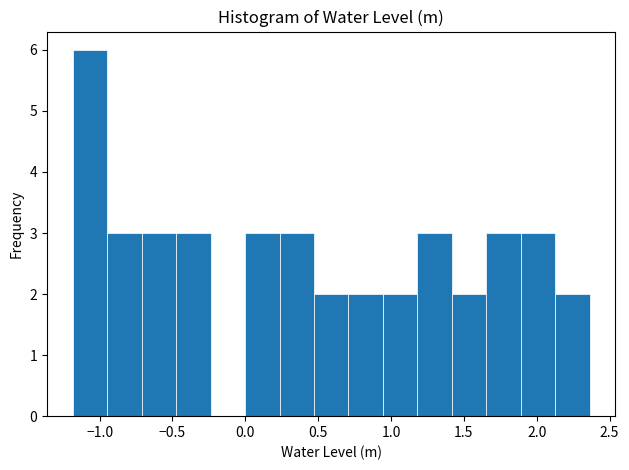

Reading left to right, transcribe this chart: for each bar, give the range it covers on the x-axis and its height. Neither the bar edges nor the heights are printed on the chart, so give them approximately, as read against the axes.

-1.20 to -0.95: 6
-0.95 to -0.70: 3
-0.70 to -0.45: 3
-0.45 to -0.25: 3
-0.25 to 0.00: 0
0.00 to 0.25: 3
0.25 to 0.45: 3
0.45 to 0.70: 2
0.70 to 0.95: 2
0.95 to 1.20: 2
1.20 to 1.40: 3
1.40 to 1.65: 2
1.65 to 1.90: 3
1.90 to 2.15: 3
2.15 to 2.35: 2